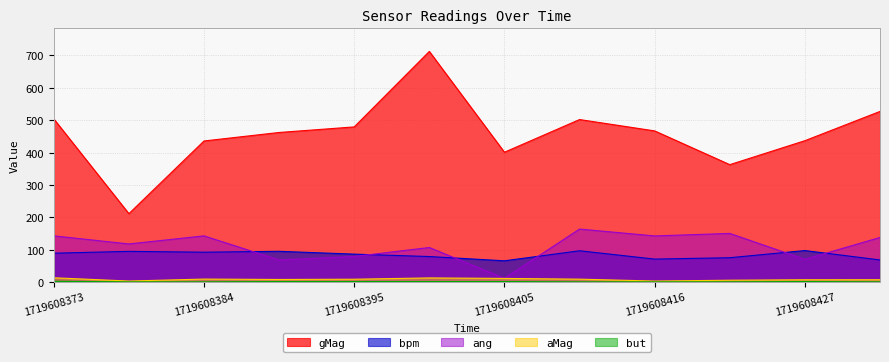

Reading left to right, what are all the values shown in this chart?

aMag: 1719608373=12.8	1719608379=2.7	1719608384=8.8	1719608389=7.5	1719608395=8.3	1719608400=12.4	1719608405=10.8	1719608411=8.5	1719608416=2.7	1719608421=5.2	1719608427=6.7	1719608432=6.8
gMag: 1719608373=504.1	1719608379=211.0	1719608384=435.7	1719608389=462.0	1719608395=479.2	1719608400=712.6	1719608405=400.9	1719608411=502.0	1719608416=466.9	1719608421=362.6	1719608427=436.6	1719608432=527.1
ang: 1719608373=142.4	1719608379=117.4	1719608384=142.4	1719608389=67.9	1719608395=78.7	1719608400=106.4	1719608405=11.2	1719608411=163.4	1719608416=142.2	1719608421=149.9	1719608427=69.9	1719608432=137.5
bpm: 1719608373=88.8	1719608379=94.4	1719608384=91.9	1719608389=94.6	1719608395=85.9	1719608400=78.5	1719608405=65.3	1719608411=96.3	1719608416=70.6	1719608421=74.8	1719608427=97.0	1719608432=67.9
but: 1719608373=2.0	1719608379=0.0	1719608384=0.0	1719608389=1.0	1719608395=1.0	1719608400=1.0	1719608405=1.0	1719608411=0.0	1719608416=0.0	1719608421=0.0	1719608427=1.0	1719608432=0.0